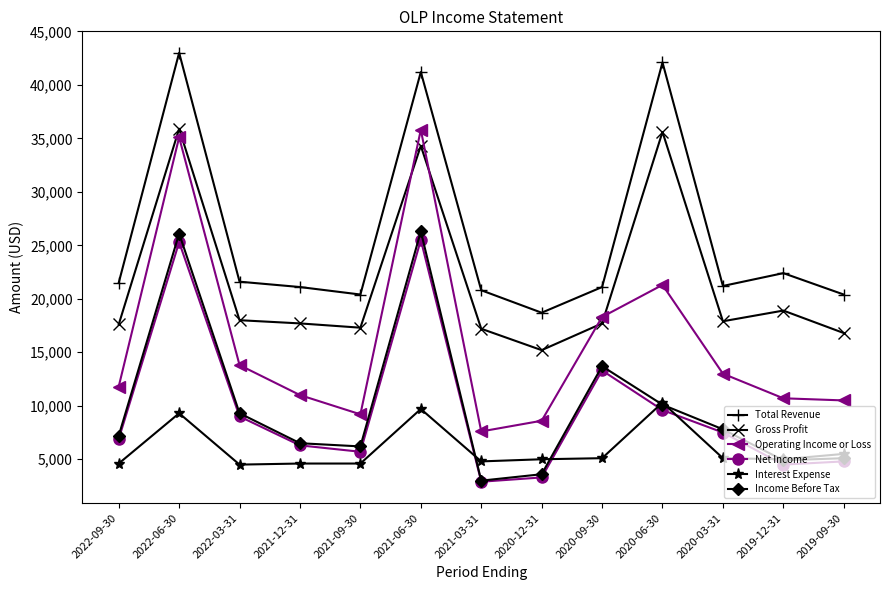

Which category has the lowest value across all series?

2021-03-31